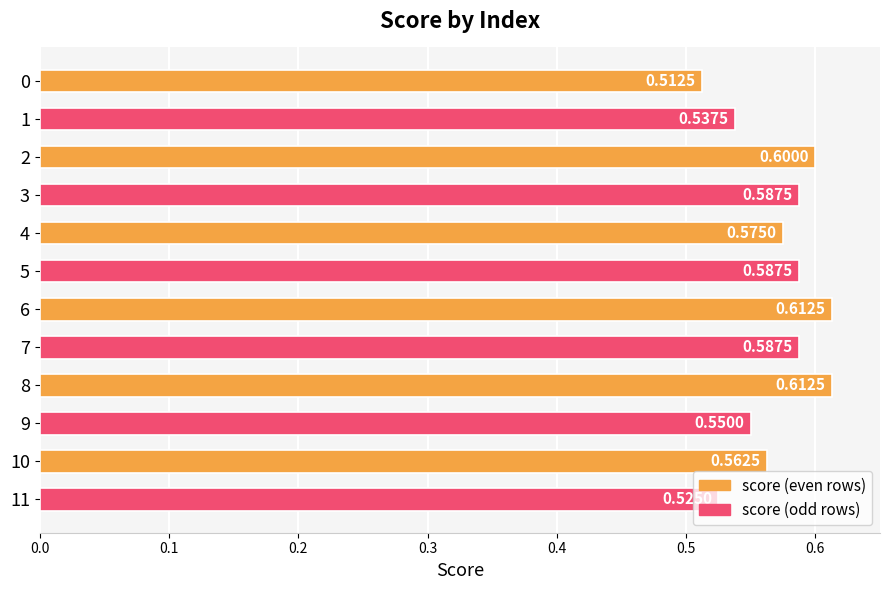

What is the change in value from 0 to 2?

+0.1